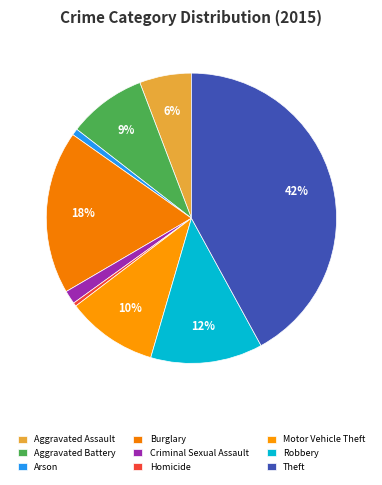

Is there a majority slice in this chart?

No